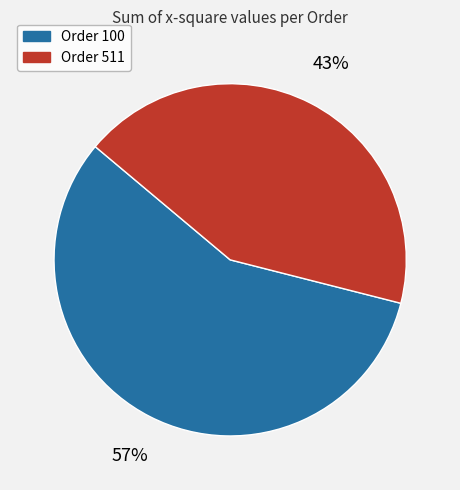

Does Order 511 account for over 50% of the chart?

No